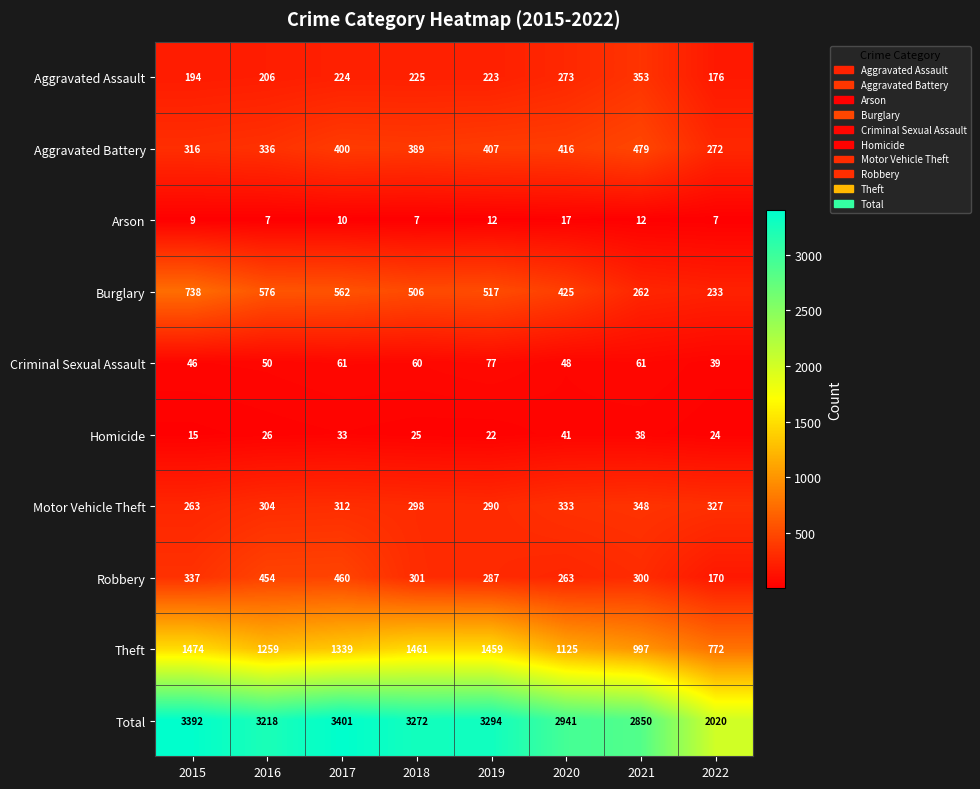

Which series changed the most between 2016 and 2018?

Theft